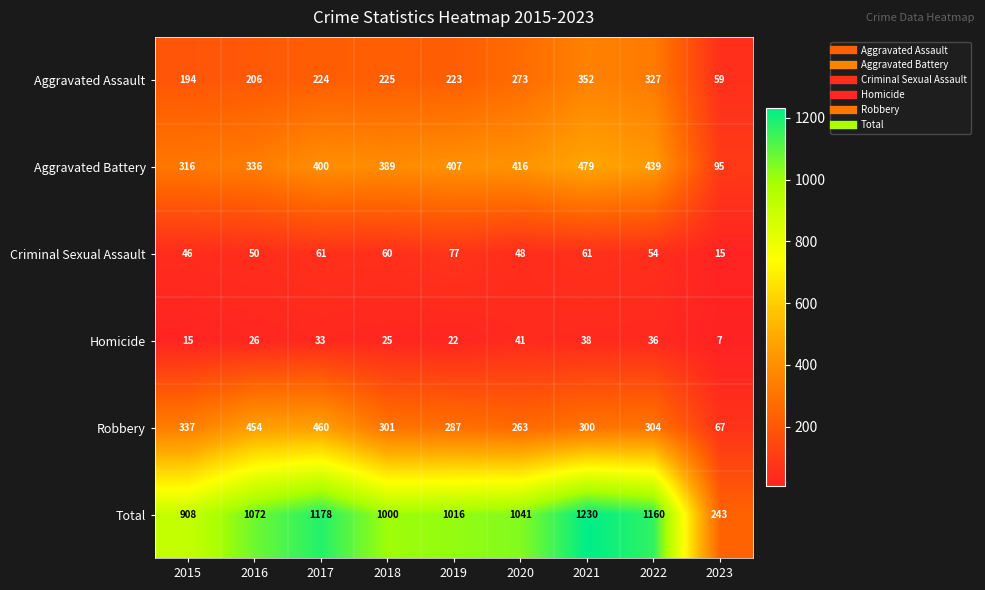

Which category has the highest value across all series?

2021